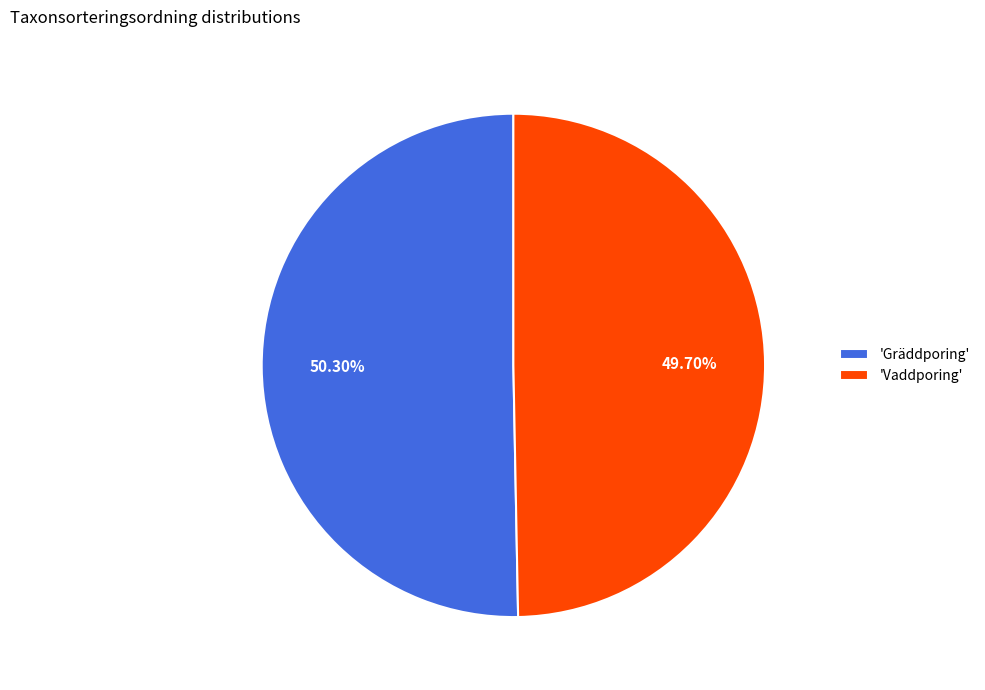

Does 'Vaddporing' represent more than half of the total?

No